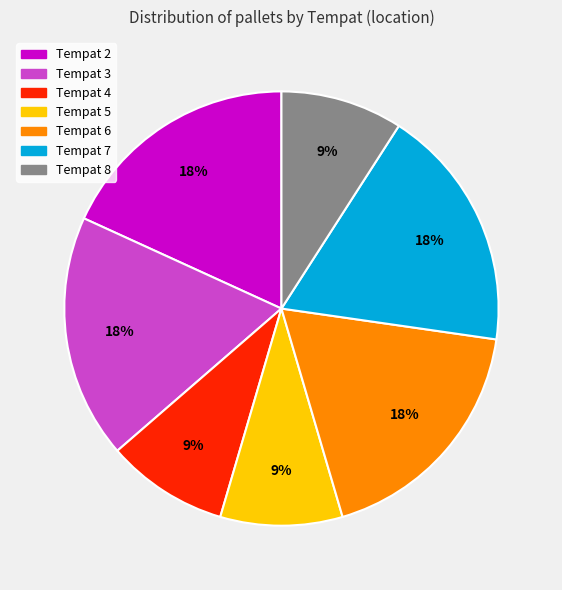

Does any single category account for the majority?

No